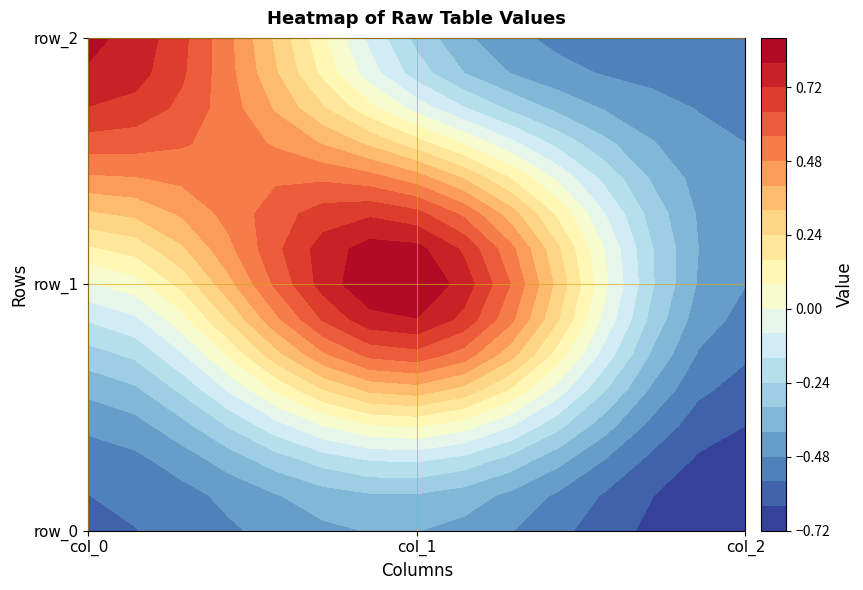

List the labels in order of row_1 value, largest first.

col_1, col_0, col_2